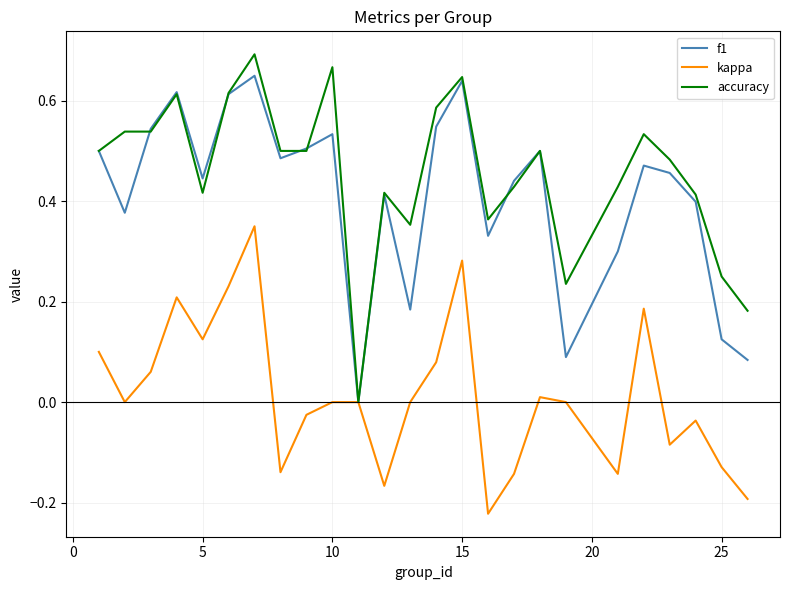

Which series has the widest spread of values?

accuracy